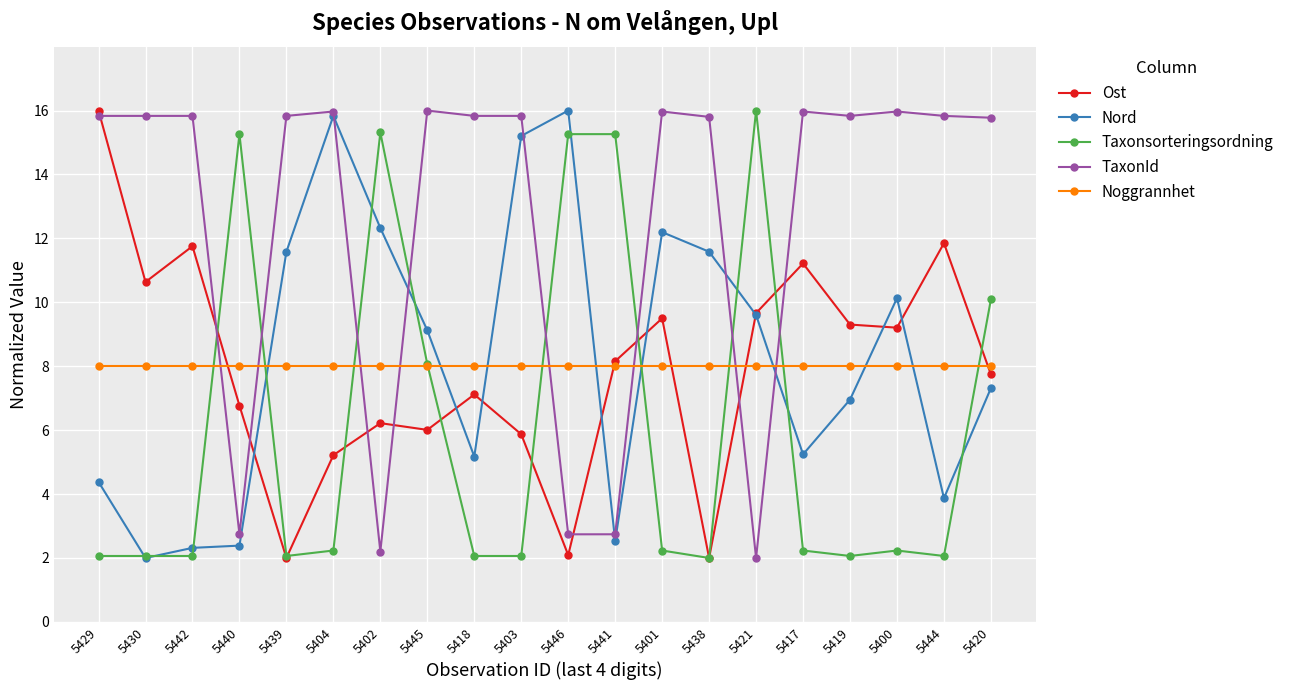

What is the total value across all series at 5402?

44.1